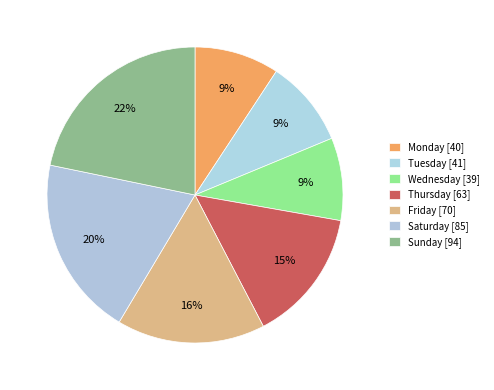

Does any single category account for the majority?

No